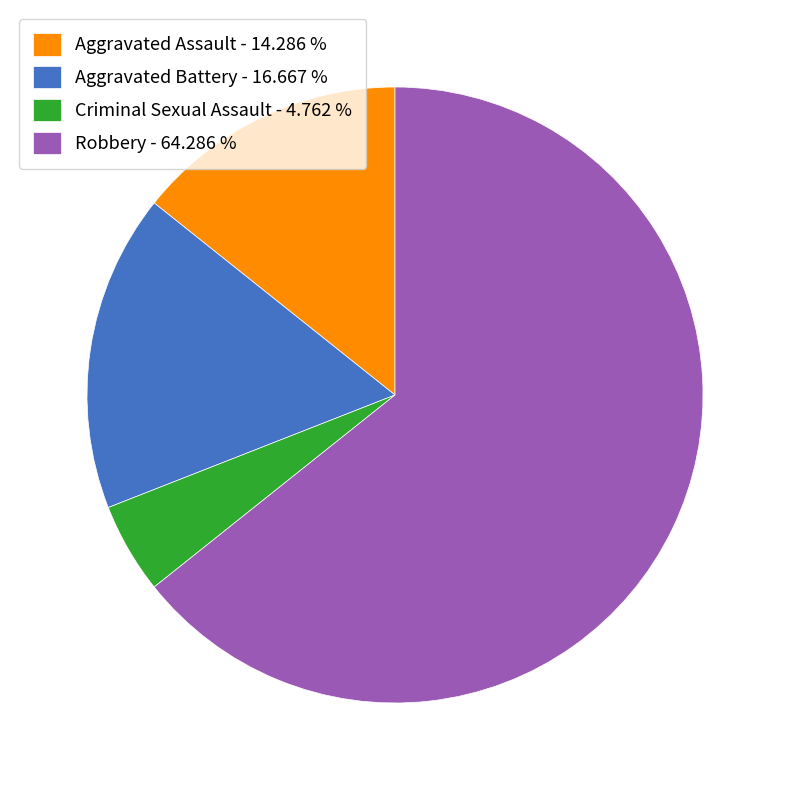

Is the sum of Robbery - 64.286 % and Aggravated Assault - 14.286 % greater than half?

Yes